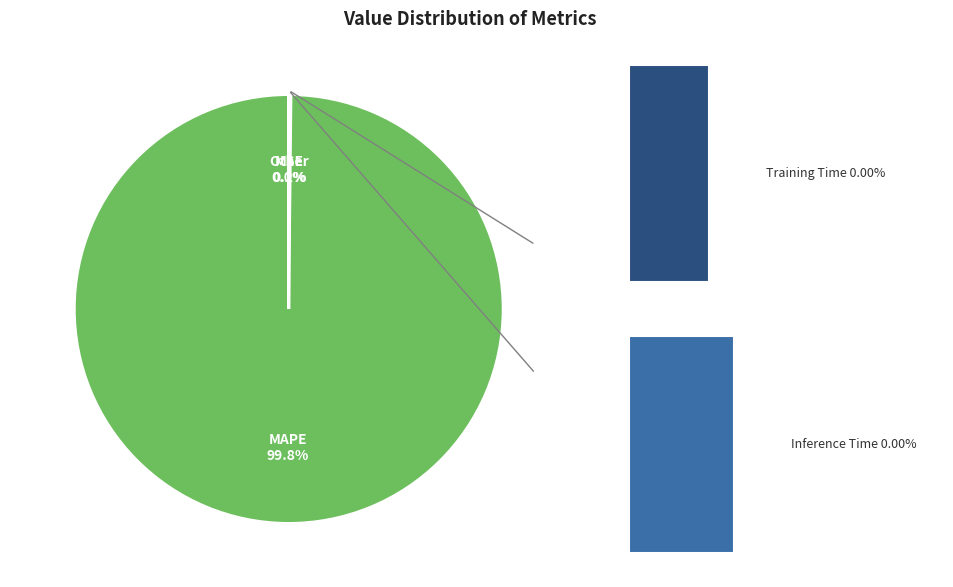

What is the change in value from MSE to MAPE?

+295.5